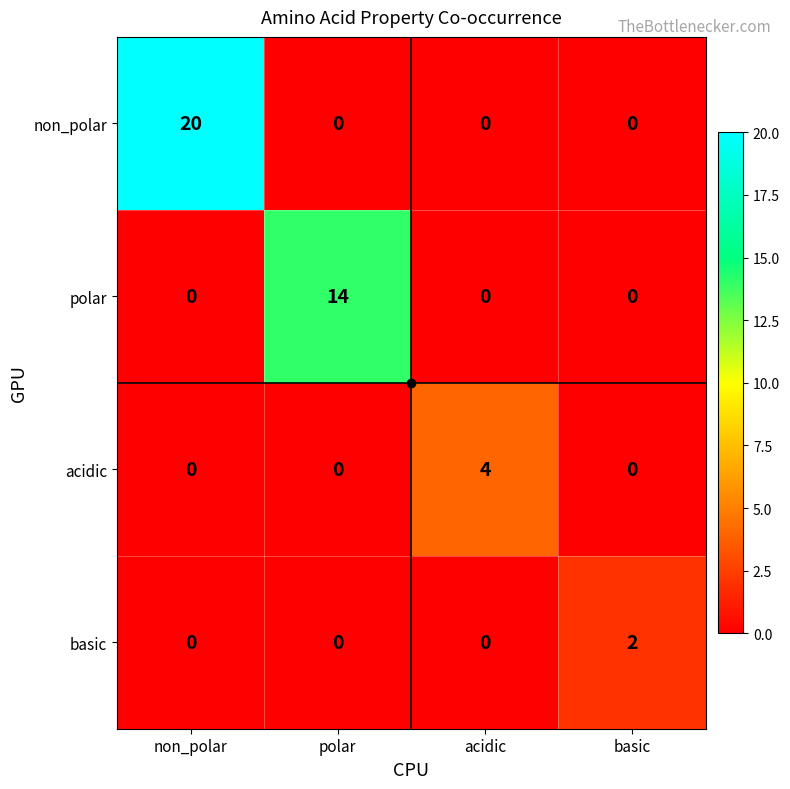

Which series has the widest spread of values?

non_polar